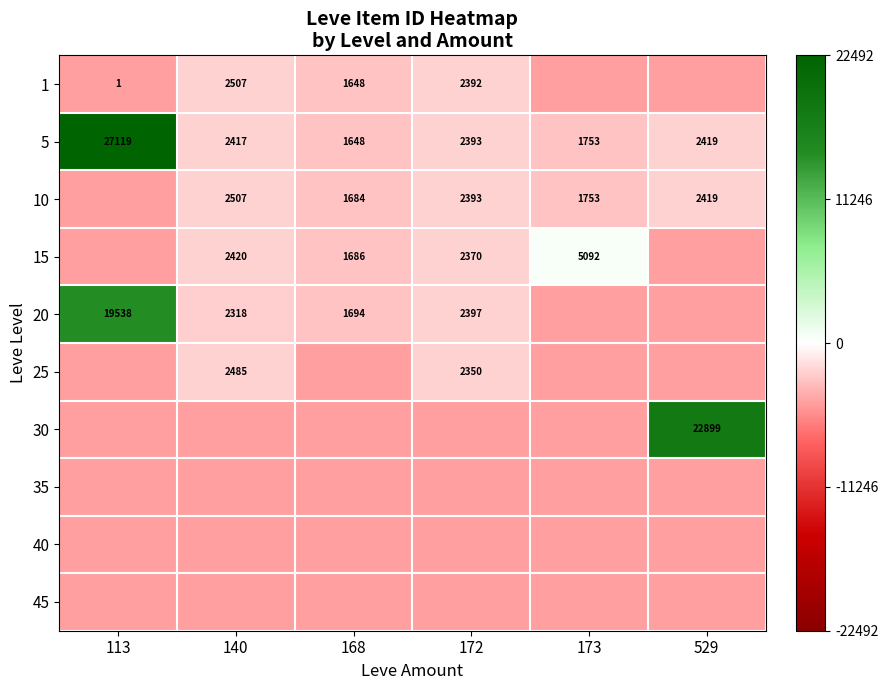

At which label does 5 reach its minimum?

168